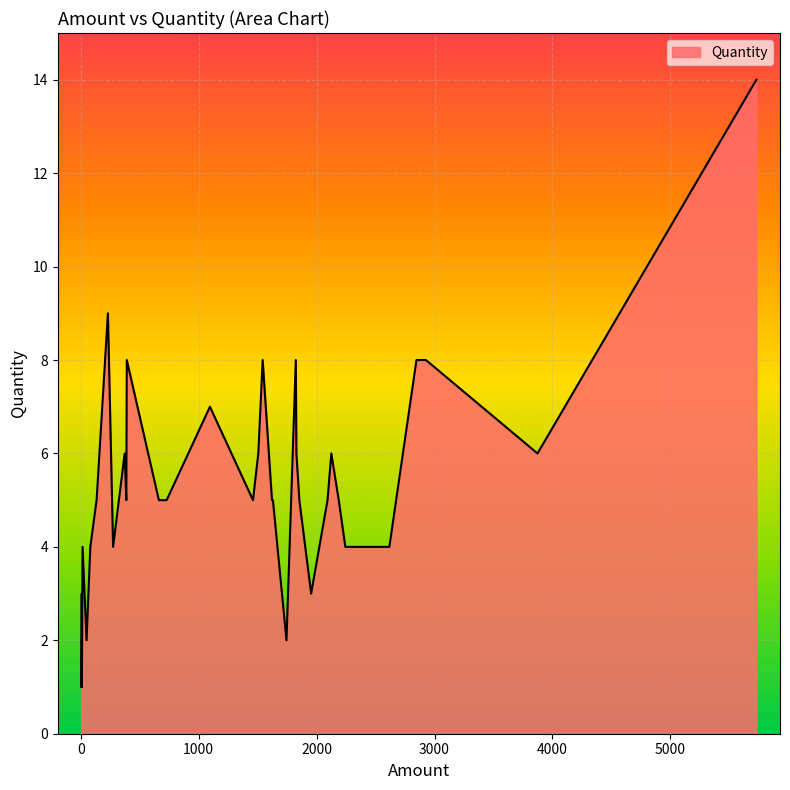

Rank the categories by value from highest to lowest.

5729, 231, 2927, 2847, 1543, 391, 1824, 1096, 2125, 3873, 373, 1506, 1829, 387, 135, 729, 2188, 1854, 2093, 1622, 1622, 1461, 663, 1630, 2617, 2244, 275, 82, 16, 1954, 9, 50, 7, 8, 1745, 12, 12, 6, 6, 10